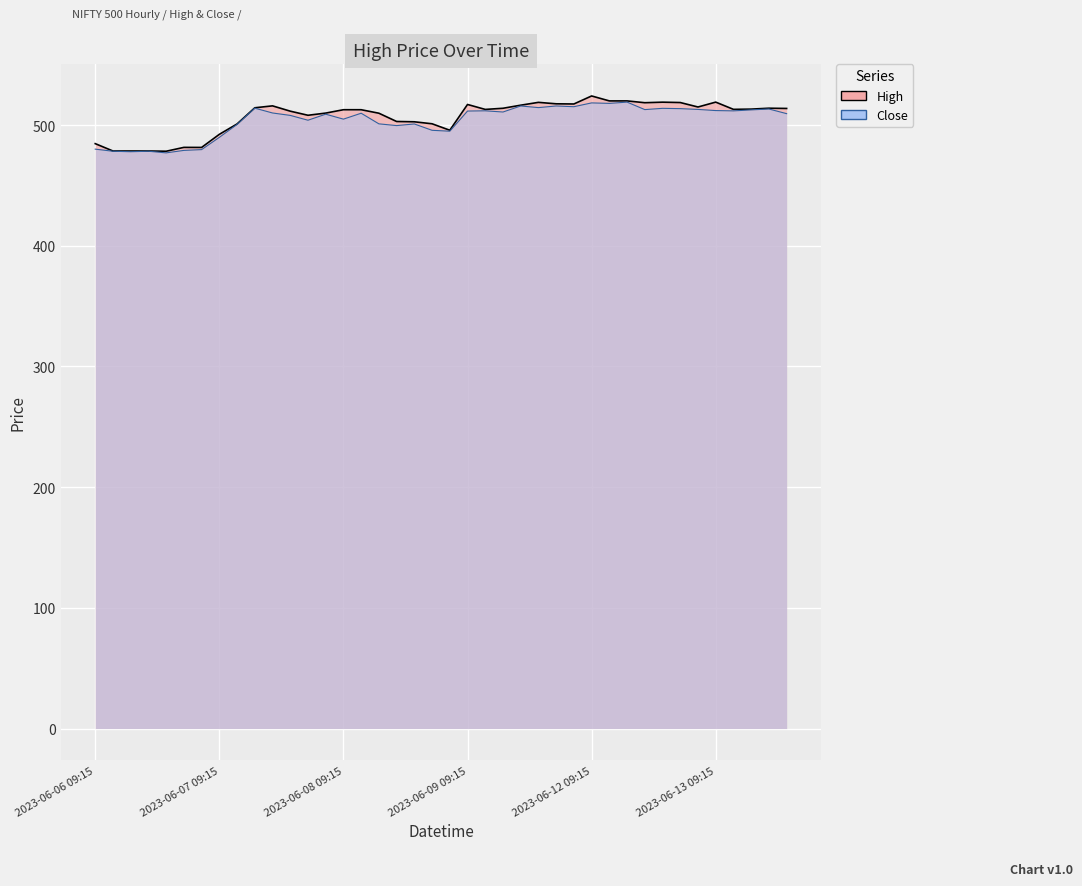

What is the label of the 37th point from the left?

2023-06-13 10:15